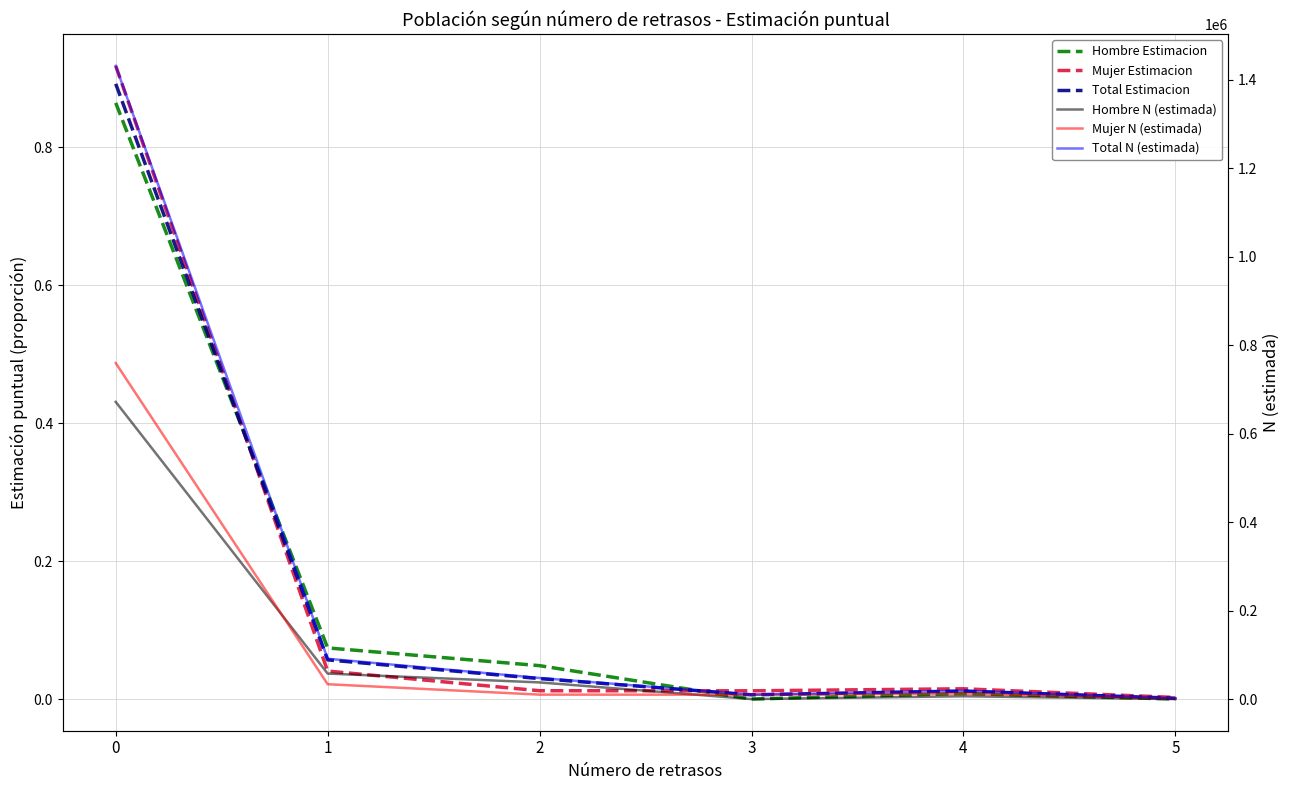

Which series has the widest spread of values?

Total N (estimada)